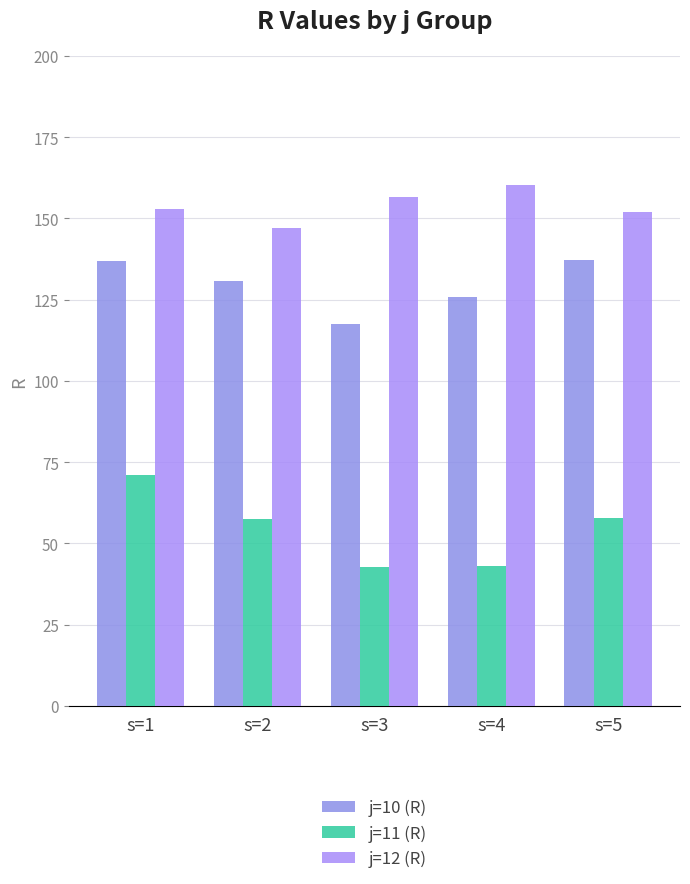

True or false: j=12 (R) has a value of 71.6 at s=5.

False